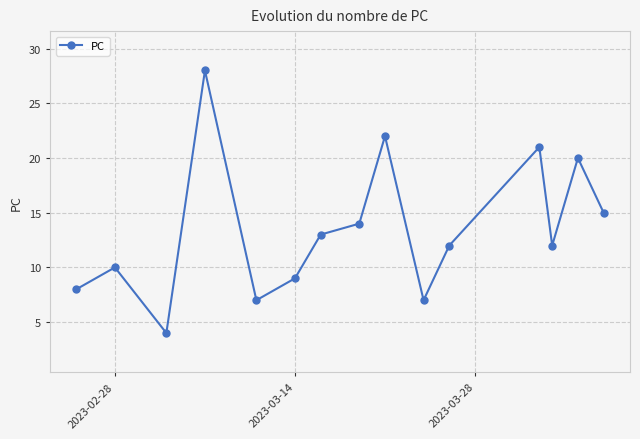

What is the value of the 3rd point from the left?

4